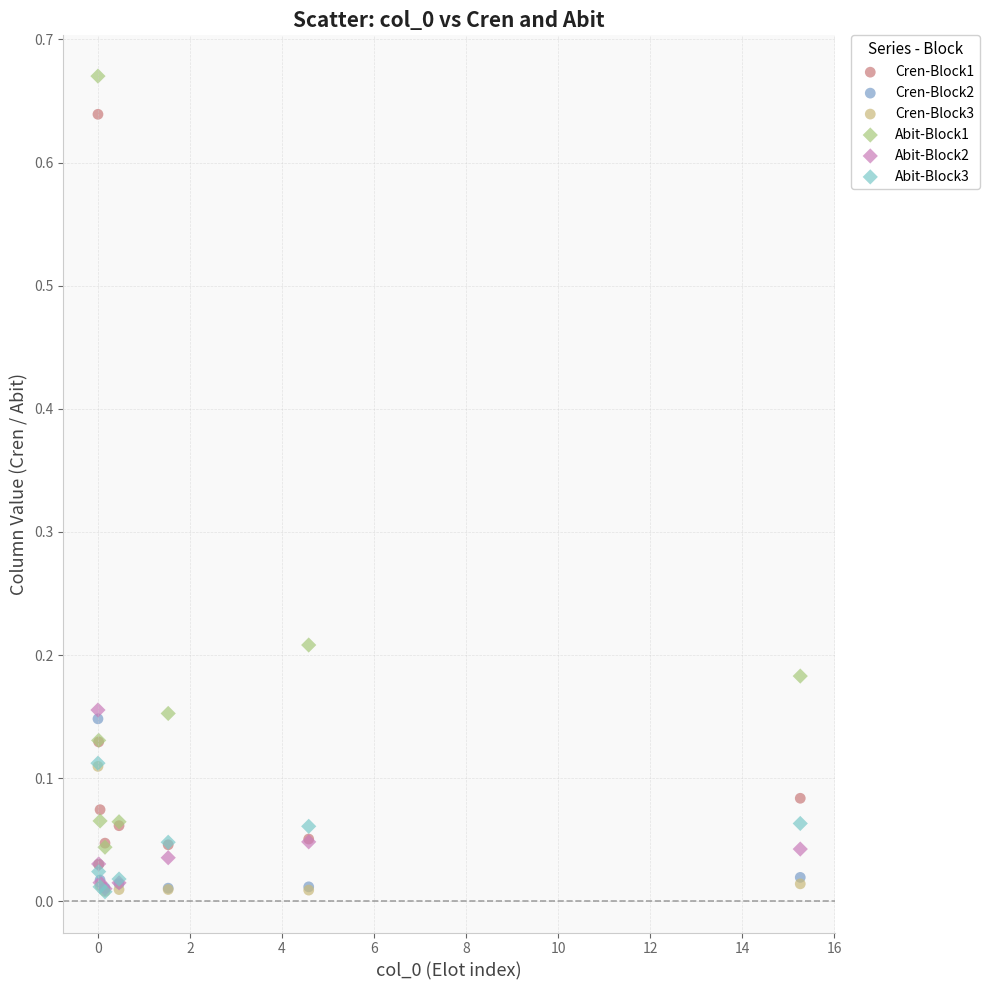

What are all the series names shown in the legend?

Cren-Block1, Cren-Block2, Cren-Block3, Abit-Block1, Abit-Block2, Abit-Block3